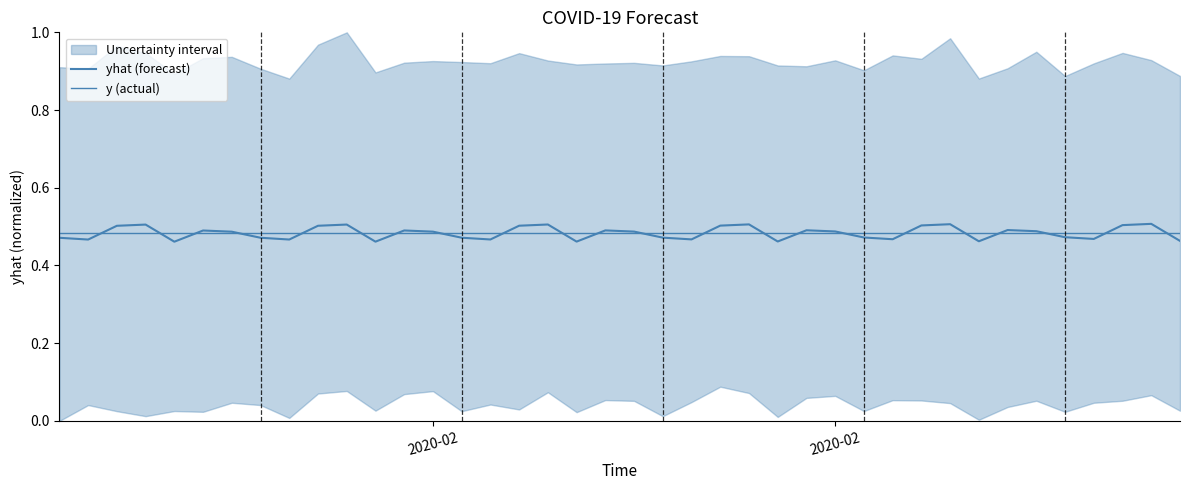

What is the value of the yhat (forecast) point at the 4th from the left?

0.5